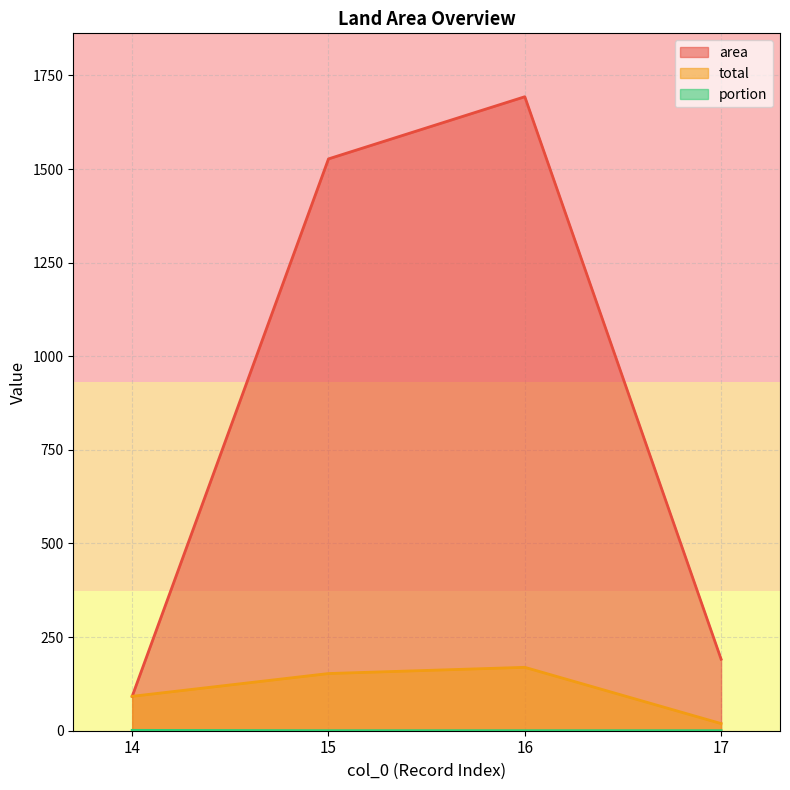

True or false: total and area cross at least once.

False